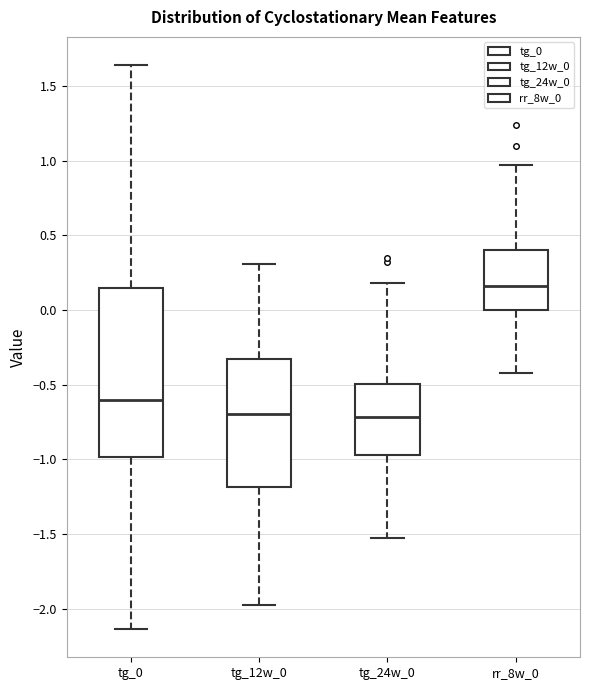

Reading left to right, transcribe this box plot: for each box, give where its median line is, the range the box spans, and where its two whiskers end, as read against the y-axis. The values are not printed on the chart, so give them approximately, as read against the axis.

tg_0: median -0.60, box -1.00 to 0.15, whiskers -2.15 to 1.65
tg_12w_0: median -0.70, box -1.20 to -0.35, whiskers -1.95 to 0.30
tg_24w_0: median -0.70, box -0.95 to -0.50, whiskers -1.50 to 0.20
rr_8w_0: median 0.15, box 0.00 to 0.40, whiskers -0.40 to 0.95